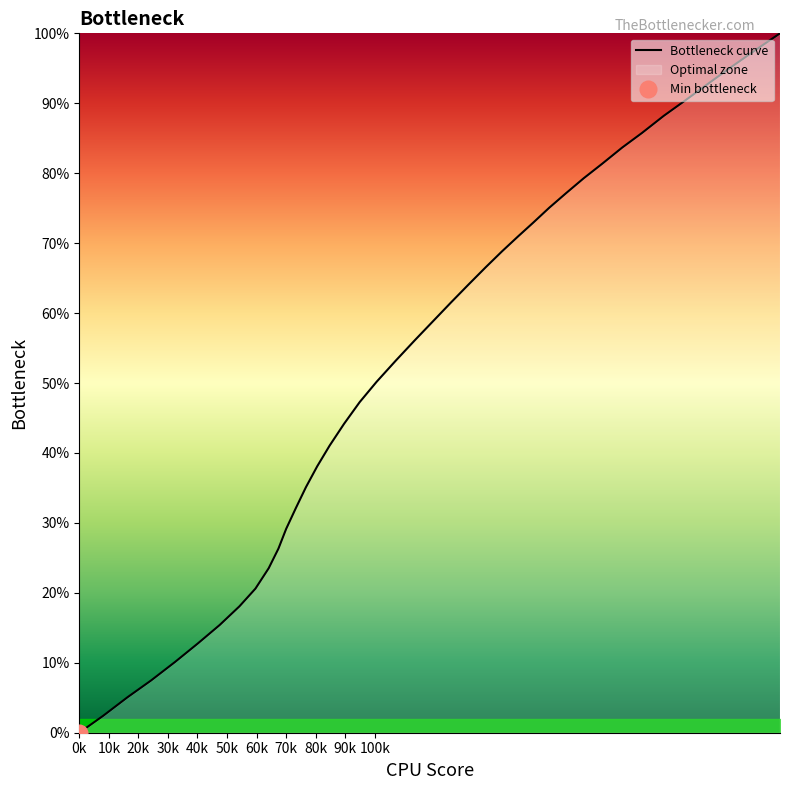

At which label is the value closest to 50?

100.6